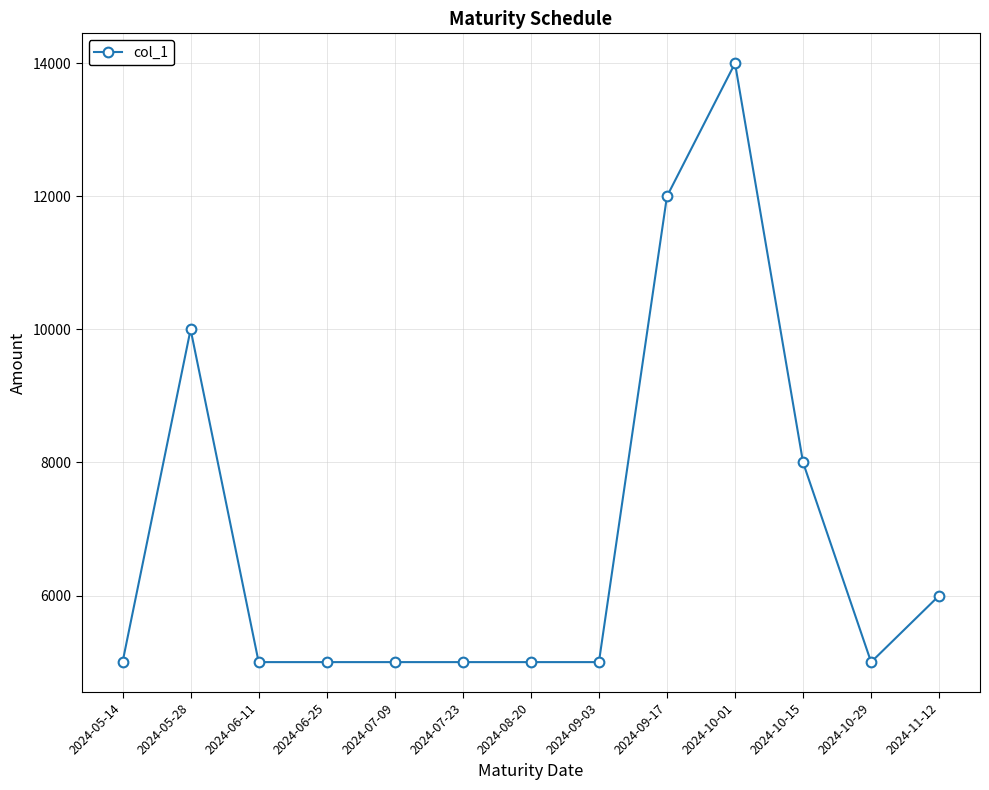

Reading left to right, transcribe all the data shown in this chart.

5000	10000	5000	5000	5000	5000	5000	5000	12000	14000	8000	5000	6000